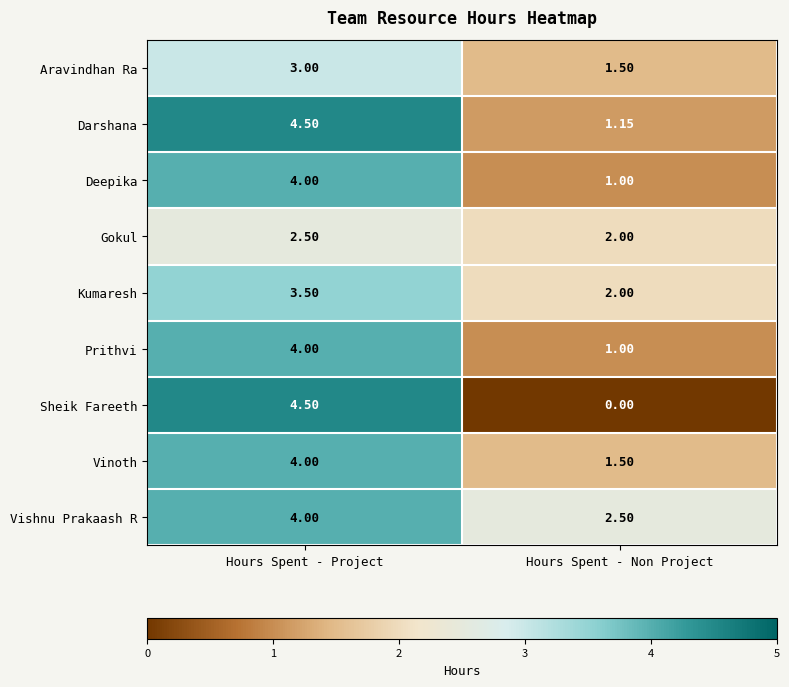

At which category is the sum across all series the highest?

Hours Spent - Project